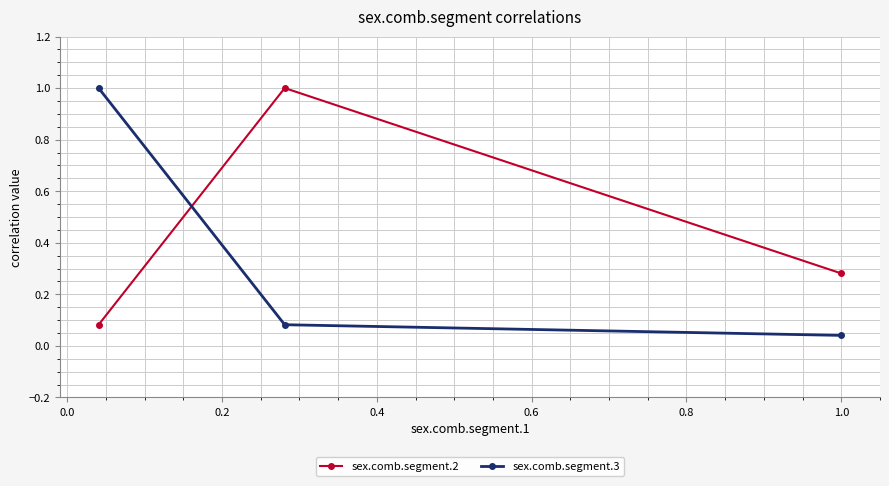

List the series in order of their overall mean, highest first.

sex.comb.segment.2, sex.comb.segment.3